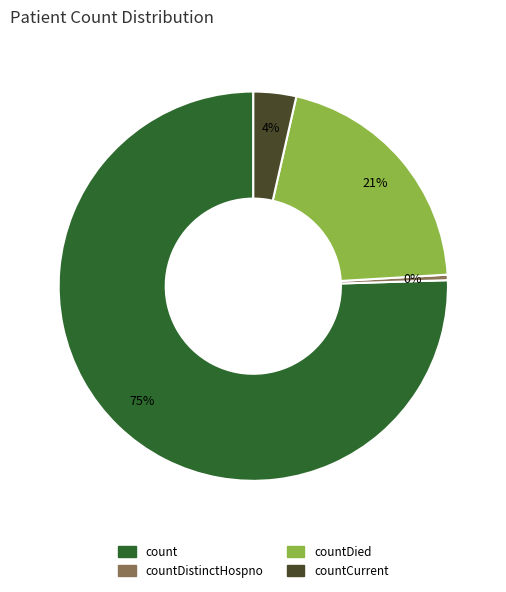

How many slices are in this pie chart?

4